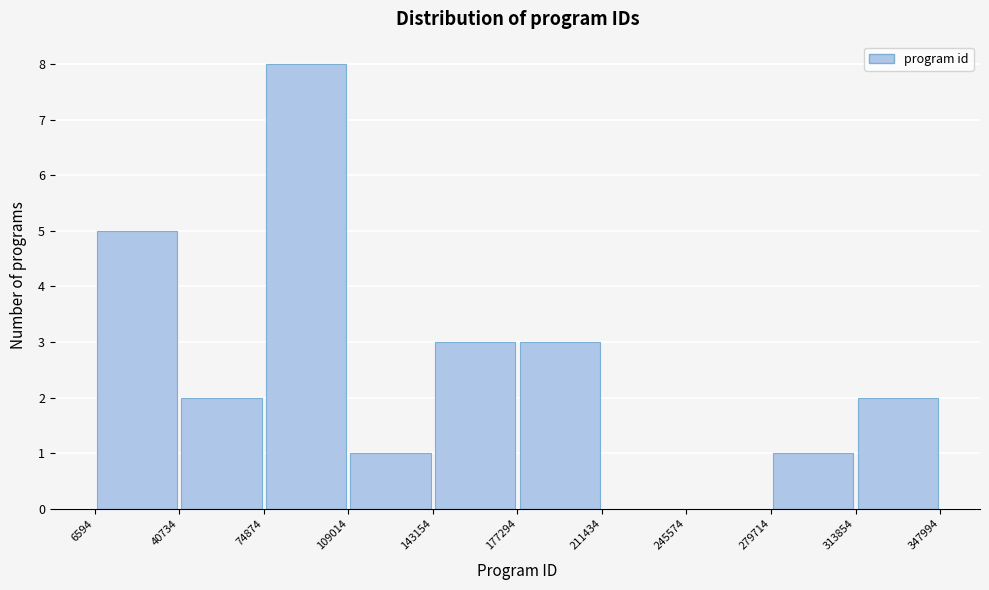

Over which range of the x-axis is the bar tallest?

74874 to 109014